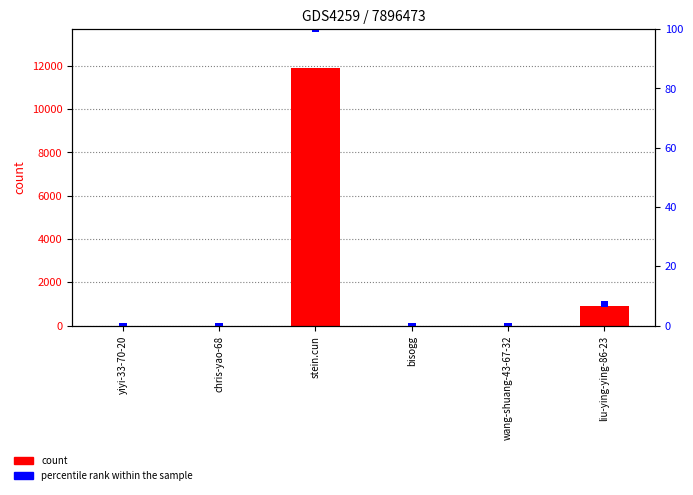

The count series shows 5 at chris-yao-68. True or false?

True